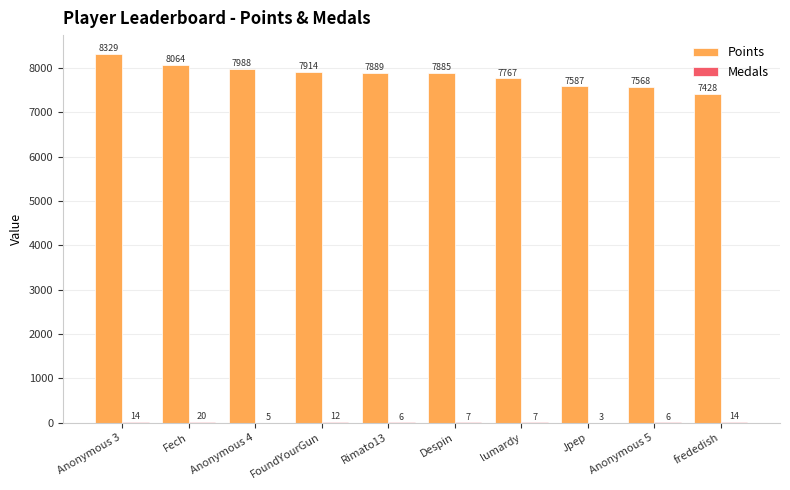

Which series has the largest total across all categories?

Points